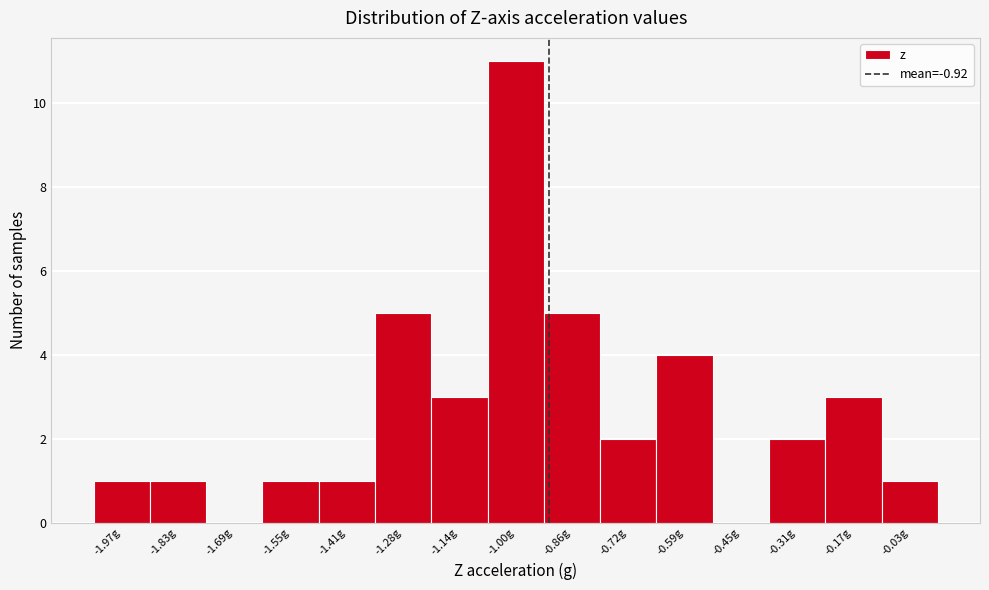

Reading left to right, transcribe this chart: for each bar, give the range it covers on the x-axis and its height. Neither the bar edges nor the heights are printed on the chart, so give them approximately, as read against the axes.

-2.04 to -1.90: 1
-1.90 to -1.76: 1
-1.76 to -1.62: 0
-1.62 to -1.48: 1
-1.48 to -1.34: 1
-1.34 to -1.20: 5
-1.20 to -1.06: 3
-1.06 to -0.94: 11
-0.94 to -0.80: 5
-0.80 to -0.66: 2
-0.66 to -0.52: 4
-0.52 to -0.38: 0
-0.38 to -0.24: 2
-0.24 to -0.10: 3
-0.10 to 0.04: 1